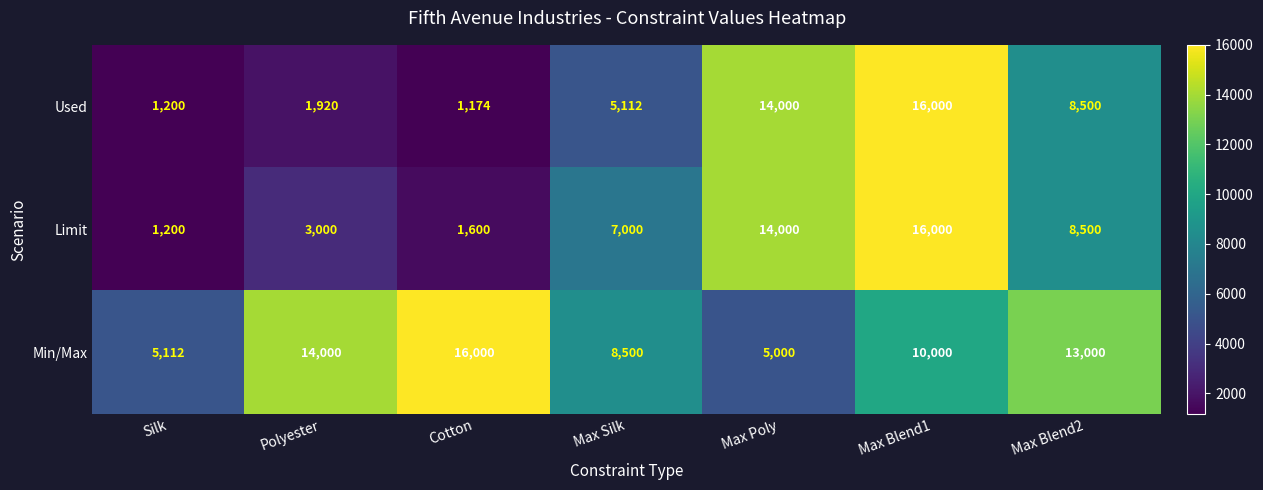

Which series changed the most between Max Silk and Max Blend1?

Used